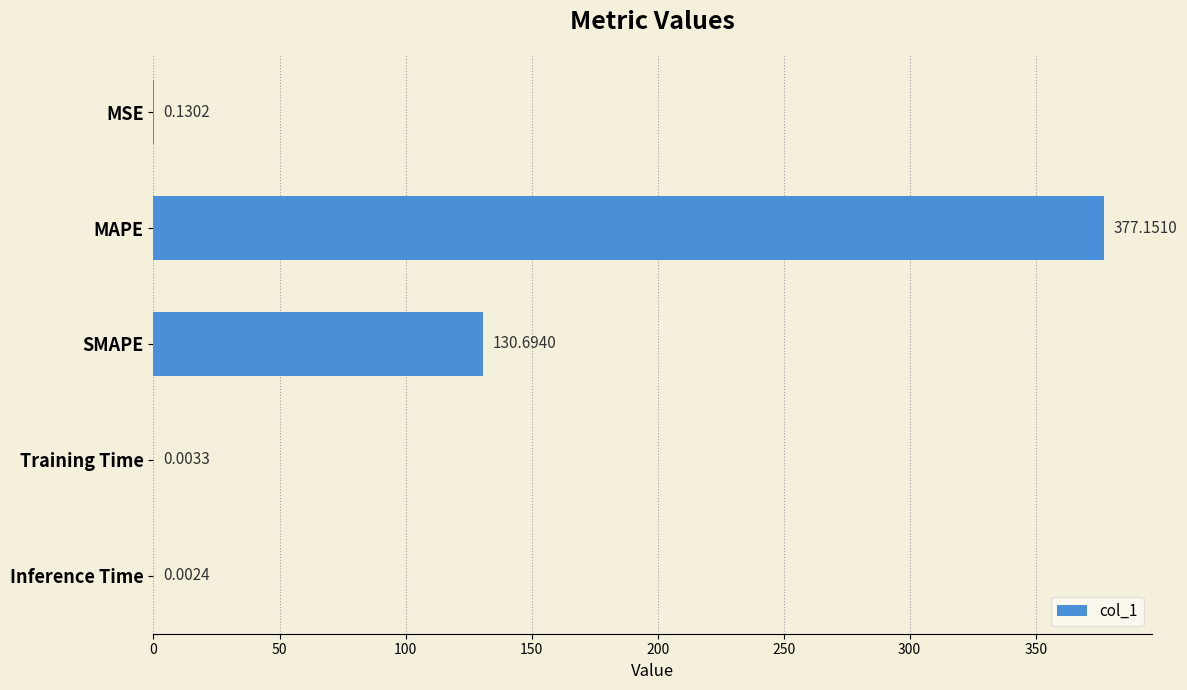

What is the change in value from MAPE to Inference Time?

-377.1